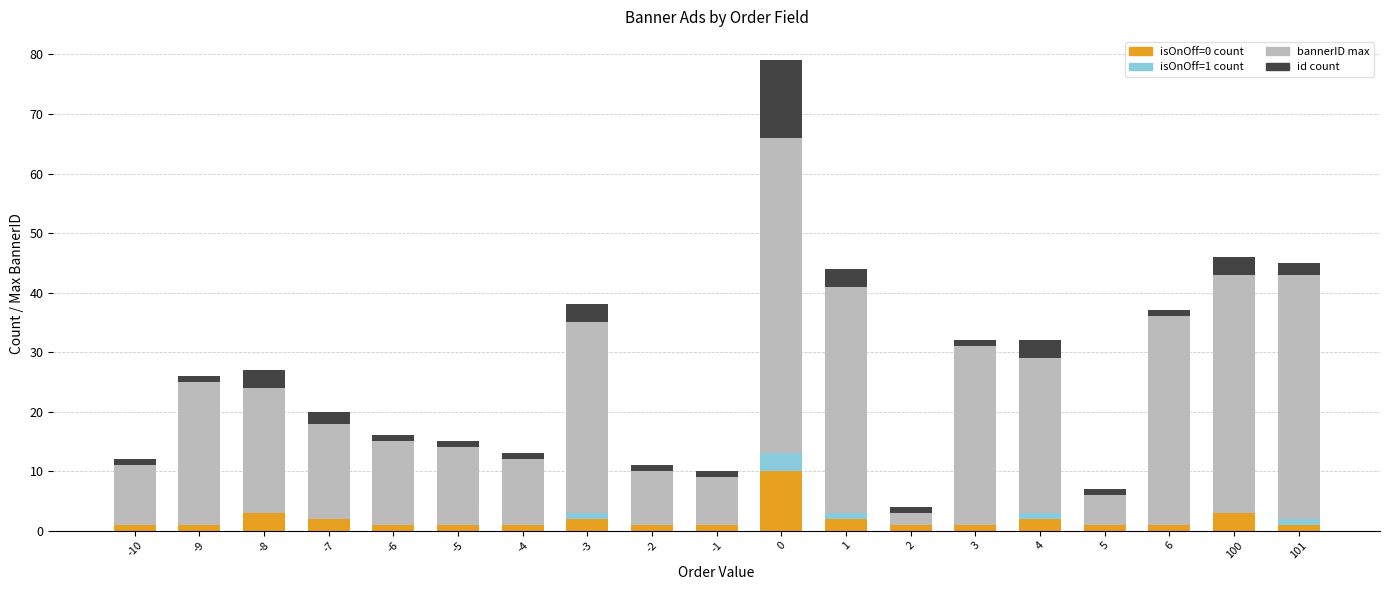

Are the bars grouped side by side (vs. stacked)?

No